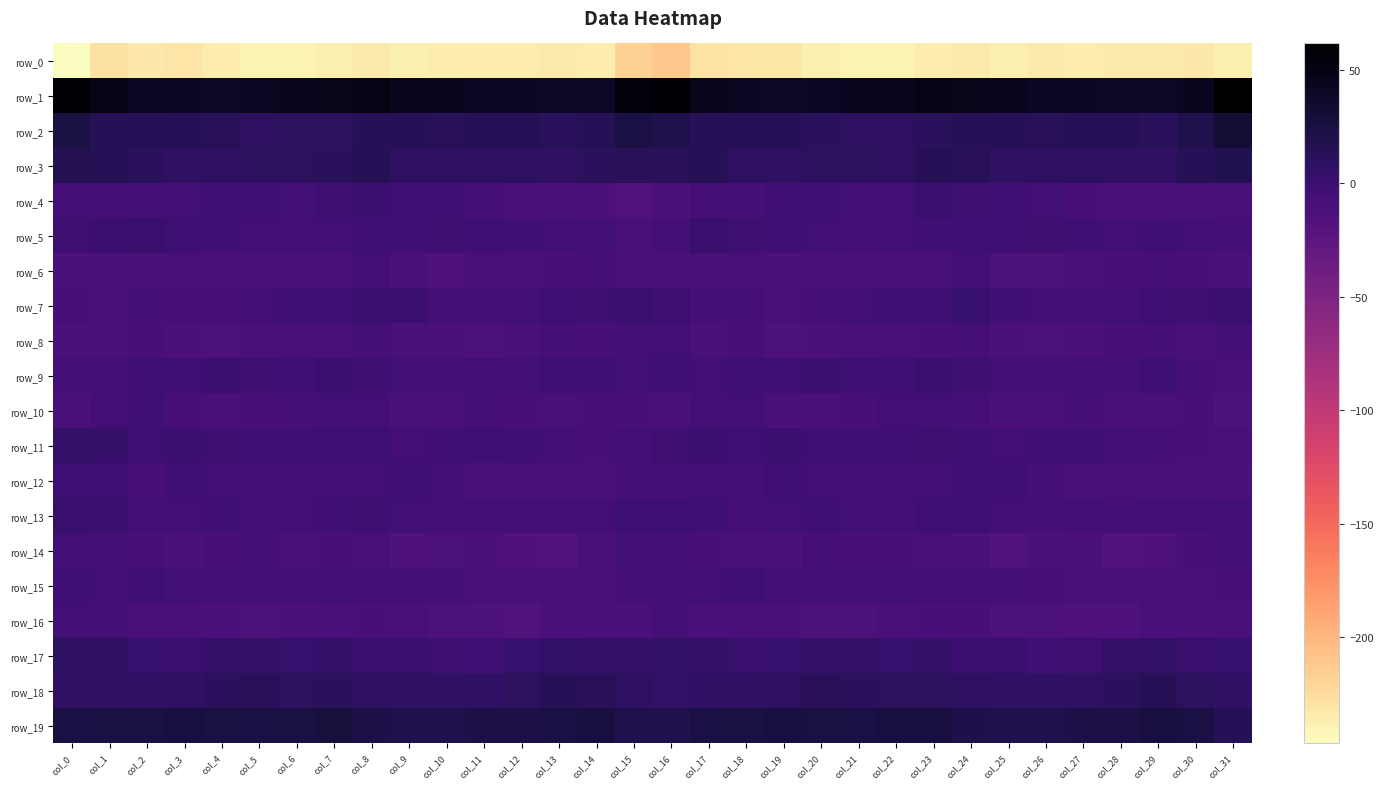

Reading left to right, what are all the values shown in this chart?

row_0: -246.8	-228.1	-232.6	-230.6	-235.5	-240.2	-240.6	-238.2	-233.9	-237.2	-235.4	-235.2	-235.3	-233.6	-234.7	-217.6	-211.2	-229.4	-231.2	-232.3	-237.5	-240.6	-240.4	-235.8	-234.6	-237.6	-234.7	-235.6	-234.7	-234.3	-232.6	-238.1
row_1: 60.0	47.2	41.6	40.0	39.4	41.9	44.1	47.2	48.8	44.6	42.6	40.0	40.8	39.1	39.0	55.7	60.1	45.2	41.0	39.5	40.2	42.8	44.8	49.1	47.0	43.6	41.3	40.5	39.8	38.5	42.8	61.7
row_2: 24.6	14.9	15.2	14.2	12.5	9.0	10.0	10.2	13.7	15.2	12.6	14.3	15.6	12.2	14.9	23.6	20.6	14.5	14.7	14.0	11.4	9.0	9.8	11.4	14.5	13.8	12.7	15.6	13.9	12.0	19.3	30.5
row_3: 16.5	14.4	11.6	7.9	9.3	10.3	10.0	11.8	14.1	9.7	9.0	9.4	8.9	8.1	11.3	13.1	12.3	13.6	9.4	8.4	10.0	10.4	9.5	14.1	12.4	8.2	9.6	9.1	8.5	8.3	14.5	17.6
row_4: -6.0	-6.8	-7.6	-5.0	-4.4	-4.5	-5.4	-1.4	-0.1	-3.7	-4.4	-7.9	-11.4	-11.5	-11.8	-16.1	-12.7	-7.6	-7.2	-3.8	-4.6	-4.9	-4.9	0.8	-1.6	-4.3	-5.2	-9.4	-11.9	-11.4	-11.7	-10.8
row_5: -1.2	-0.7	0.5	-2.7	-4.5	-6.5	-6.1	-4.9	-4.2	-3.5	-1.8	-3.2	-4.6	-5.1	-4.6	-9.8	-7.0	1.0	-1.4	-3.1	-5.0	-7.1	-5.7	-4.4	-3.7	-3.4	-1.9	-3.7	-5.2	-4.5	-5.5	-7.7
row_6: -12.4	-12.2	-11.0	-11.8	-12.6	-11.3	-11.0	-11.5	-6.8	-9.7	-15.0	-11.0	-9.8	-8.6	-7.9	-12.1	-10.6	-10.2	-11.7	-12.1	-12.3	-10.7	-11.9	-10.1	-5.9	-13.7	-13.5	-10.4	-9.4	-8.0	-9.4	-12.7
row_7: -8.6	-10.2	-7.3	-9.1	-8.7	-6.0	-3.6	-4.3	0.8	-0.8	-5.8	-5.3	-5.7	-3.3	-1.4	0.7	-1.0	-7.8	-7.3	-10.2	-7.4	-5.1	-3.8	-3.1	1.9	-4.0	-5.4	-5.7	-5.2	-2.2	-1.3	0.5
row_8: -13.0	-12.6	-8.9	-12.6	-13.7	-11.2	-9.8	-9.5	-7.6	-10.1	-12.9	-13.0	-10.0	-7.8	-8.9	-6.5	-4.8	-9.7	-9.3	-14.2	-12.5	-10.8	-9.6	-9.0	-7.8	-11.9	-13.2	-12.4	-9.0	-7.4	-10.5	-8.0
row_9: -6.8	-6.9	-3.3	-3.2	-0.6	-1.5	-4.5	-0.8	-1.2	-4.7	-7.9	-5.6	-5.8	-3.2	-4.0	-4.9	-3.8	-4.8	-3.2	-2.5	0.1	-3.3	-3.6	-0.3	-2.2	-6.9	-7.2	-5.4	-5.0	-2.6	-7.0	-10.9
row_10: -9.7	-6.5	-4.0	-9.1	-10.6	-9.2	-7.4	-5.4	-5.9	-11.0	-11.5	-7.9	-8.9	-10.8	-8.8	-8.7	-10.7	-5.1	-5.6	-10.2	-10.1	-8.5	-7.0	-4.7	-7.4	-12.6	-10.1	-7.6	-9.9	-10.4	-9.1	-13.1
row_11: 4.1	2.8	-2.3	-0.6	-1.8	-3.7	-3.7	-2.2	-3.1	-6.2	-4.6	-3.3	-4.4	-6.9	-8.5	-6.0	-2.0	-0.3	-2.3	0.1	-3.0	-3.9	-3.5	-1.9	-4.4	-6.5	-3.4	-4.0	-5.0	-8.2	-9.0	-10.6
row_12: -2.9	-3.9	-8.8	-3.6	-5.3	-6.9	-7.0	-5.7	-5.1	-3.4	-6.6	-9.6	-10.3	-12.2	-12.2	-7.8	-7.1	-7.4	-7.4	-2.7	-6.9	-6.7	-6.9	-5.5	-4.6	-4.2	-7.7	-10.0	-10.8	-12.9	-11.9	-11.9
row_13: 1.2	-0.8	-6.8	-6.5	-3.8	-4.8	-6.6	-3.9	-1.8	-5.0	-6.9	-6.9	-6.8	-6.9	-6.6	-3.0	-2.5	-4.3	-7.3	-5.4	-4.0	-5.5	-6.2	-2.8	-2.9	-6.1	-7.1	-6.5	-7.0	-6.9	-6.7	-5.4
row_14: -5.8	-8.0	-8.4	-12.0	-9.1	-7.5	-9.6	-8.4	-11.4	-14.7	-13.8	-12.0	-15.3	-15.7	-11.2	-4.8	-8.0	-9.1	-9.8	-11.9	-7.3	-9.0	-8.6	-9.8	-12.5	-15.5	-12.4	-12.9	-16.1	-14.8	-9.0	-5.1
row_15: -4.2	-5.4	-2.6	-4.8	-6.0	-5.6	-6.5	-5.0	-6.8	-6.9	-8.0	-9.4	-10.7	-10.5	-9.8	-7.2	-5.3	-5.6	-2.6	-6.2	-5.1	-6.5	-5.7	-5.9	-6.7	-7.7	-8.5	-10.0	-11.0	-9.8	-10.3	-8.6
row_16: -5.8	-8.0	-9.7	-10.7	-13.0	-13.8	-12.8	-9.5	-8.7	-10.8	-13.9	-14.2	-15.9	-12.5	-11.6	-9.7	-7.7	-9.7	-10.0	-11.5	-13.3	-14.0	-11.3	-9.3	-8.7	-13.2	-13.7	-15.1	-15.1	-11.2	-12.9	-9.7
row_17: 9.5	7.7	1.8	1.1	3.1	4.5	2.5	4.1	1.3	-0.3	-1.9	-3.7	1.7	5.5	3.4	2.8	6.1	5.0	0.4	2.3	3.5	4.2	2.0	4.4	-0.5	-0.4	-3.4	-2.1	3.4	6.1	0.4	1.6
row_18: 7.9	8.3	7.1	7.8	12.1	12.4	10.8	11.2	9.5	7.9	6.4	6.9	10.0	13.6	13.4	8.8	5.8	7.3	6.5	9.5	12.9	11.5	11.0	10.4	9.1	7.1	6.5	7.7	11.5	14.6	10.8	7.1
row_19: 23.9	24.9	24.3	26.0	25.0	23.5	24.9	27.1	22.7	20.5	19.7	22.5	22.6	23.8	26.1	19.1	19.0	23.3	25.4	25.8	24.4	23.5	26.3	25.7	21.8	19.9	20.4	23.1	22.5	25.6	23.5	15.3